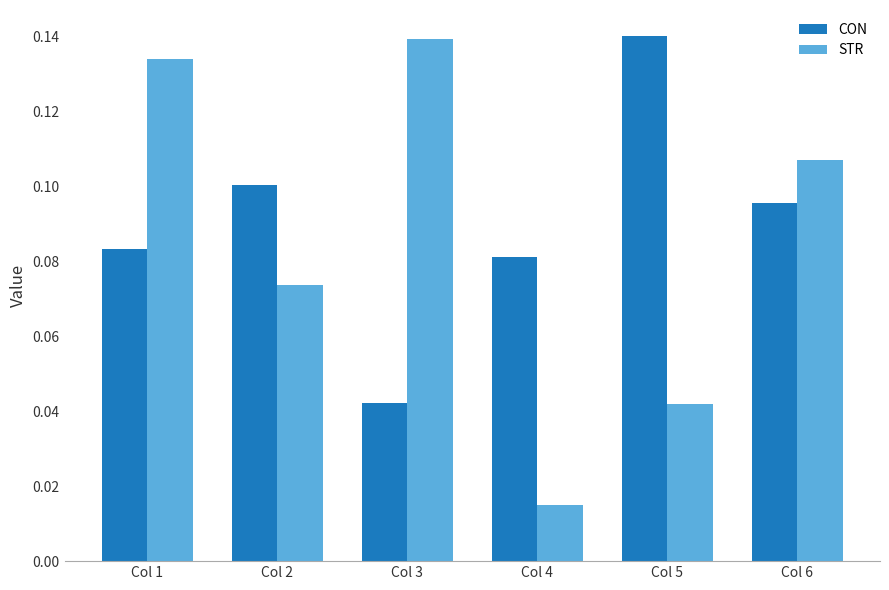

How many series are shown in this chart?

2